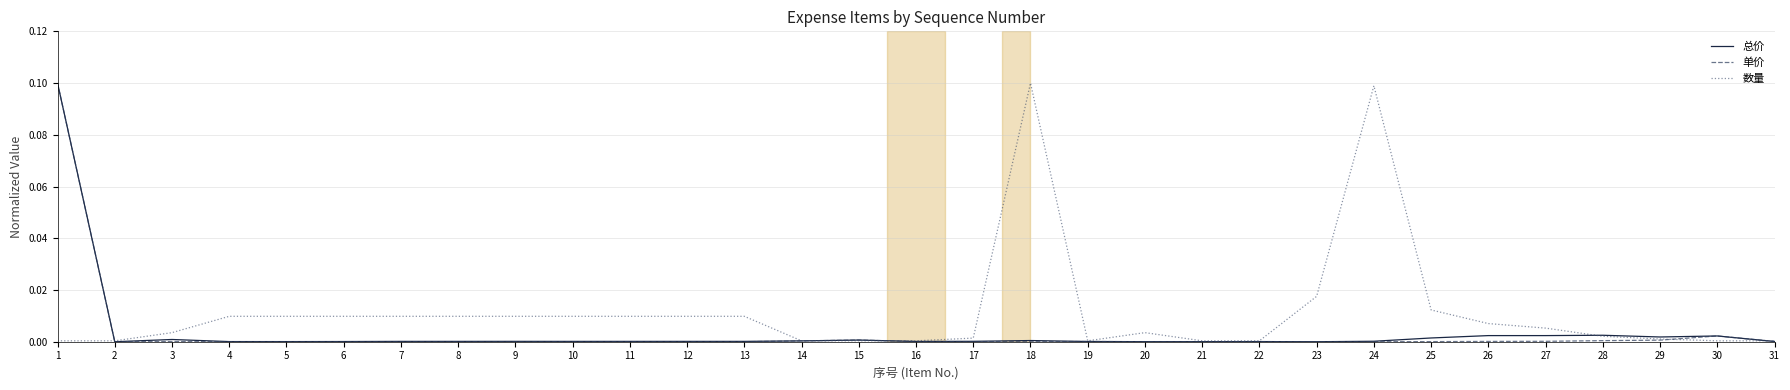

Which series has the largest total across all categories?

数量